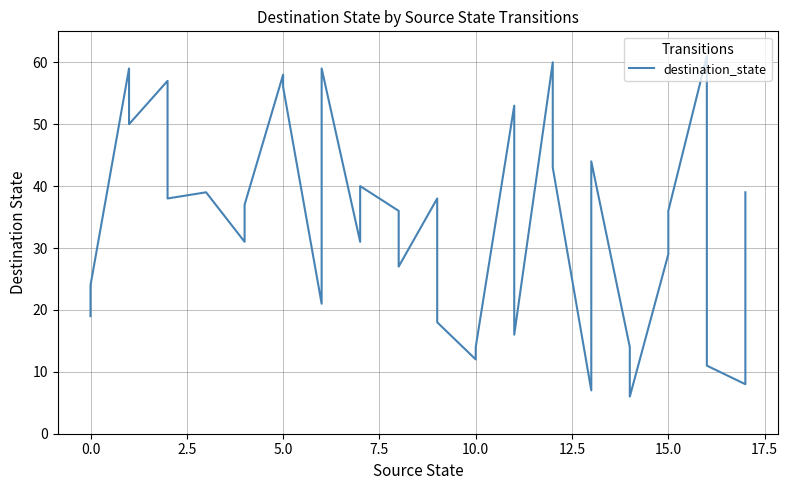

The value at 0.0 is 11. True or false?

False